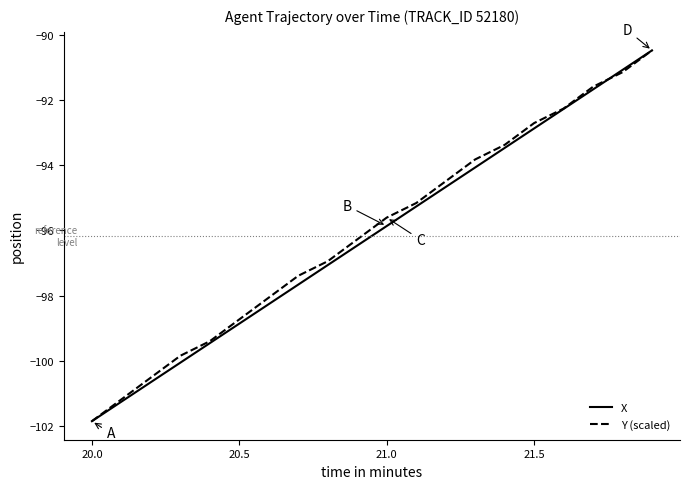

How many lines are shown in the chart?

2